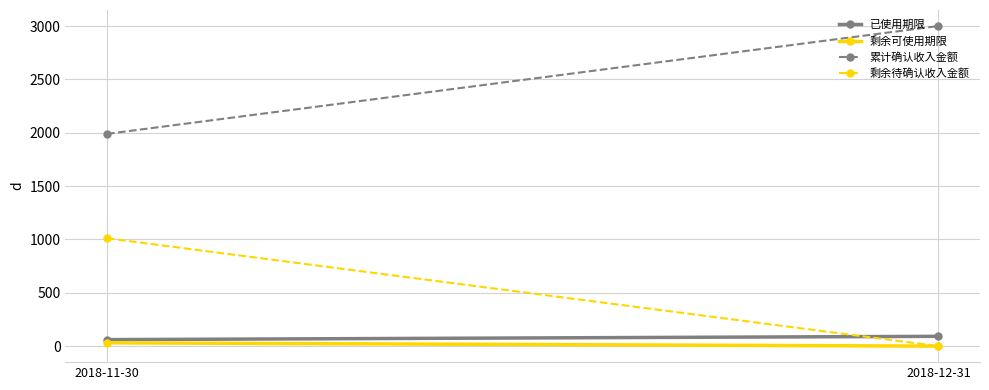

At 2018-11-30, list the series in order from smallest to largest.

剩余可使用期限, 已使用期限, 剩余待确认收入金额, 累计确认收入金额